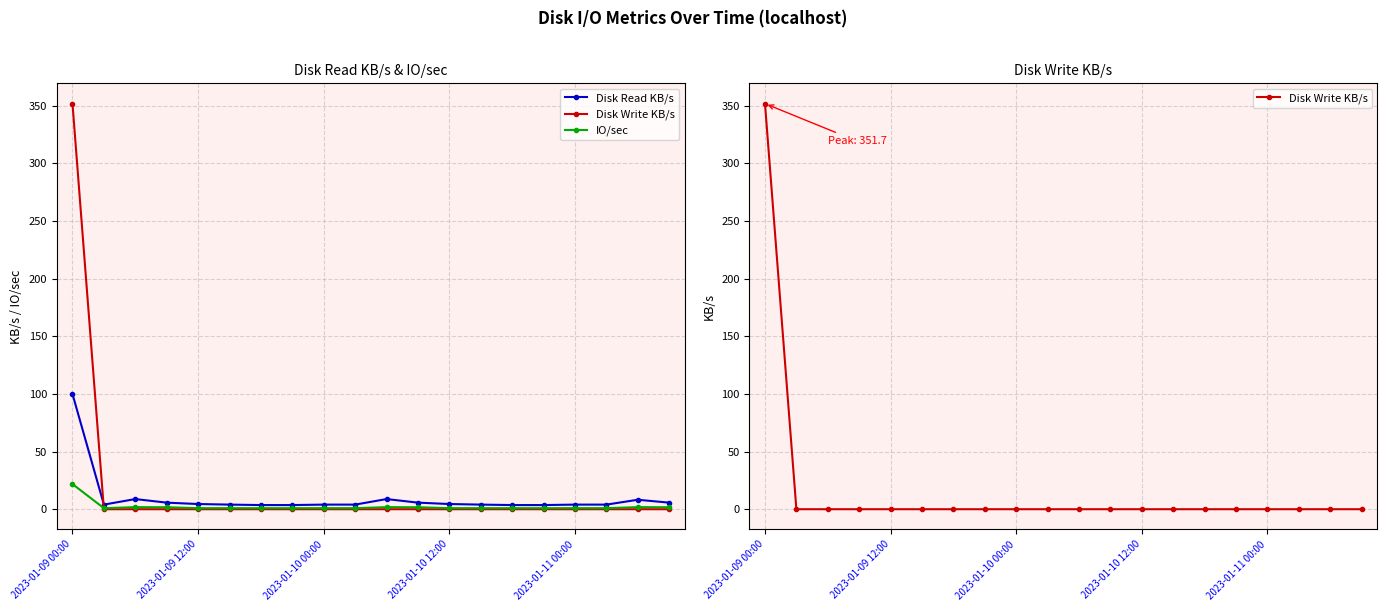

True or false: Disk Read KB/s and Disk Write KB/s cross at least once.

True